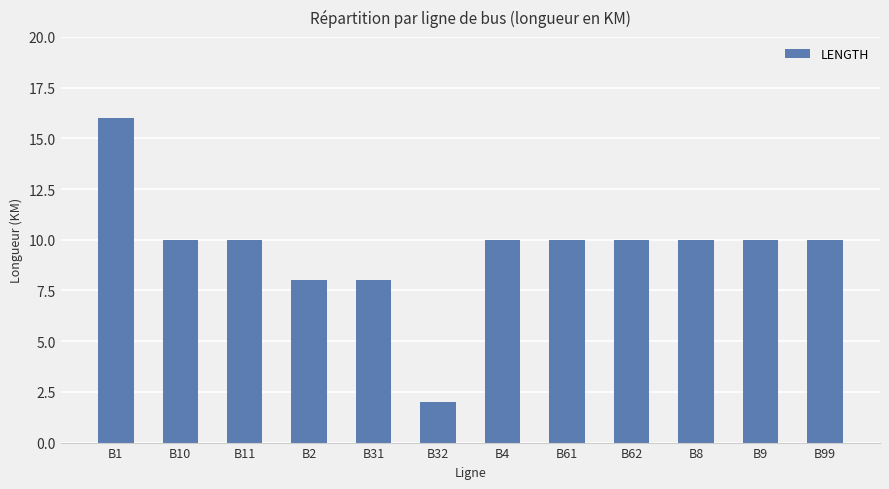

What is the sum of all values?

114